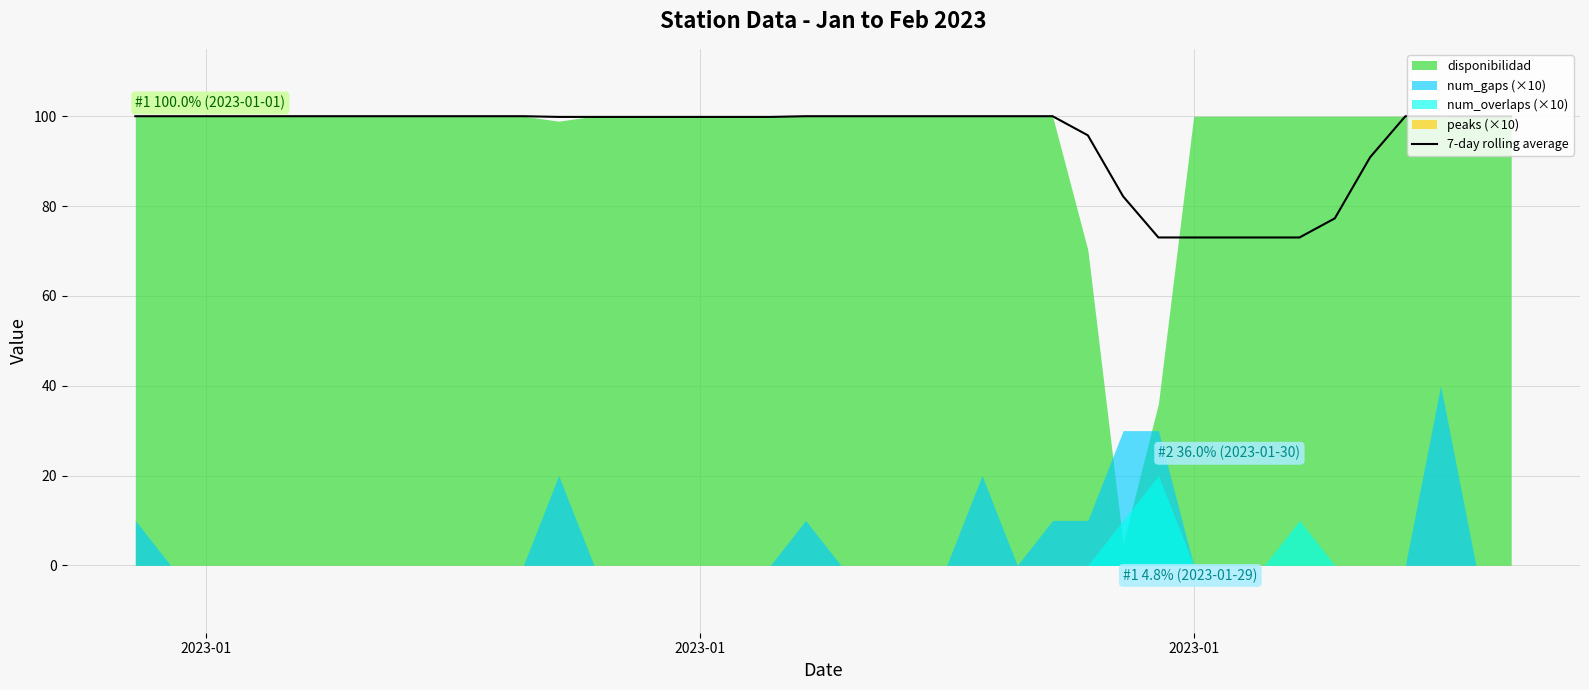

Is it true that the value at 38 is 65.3?

False